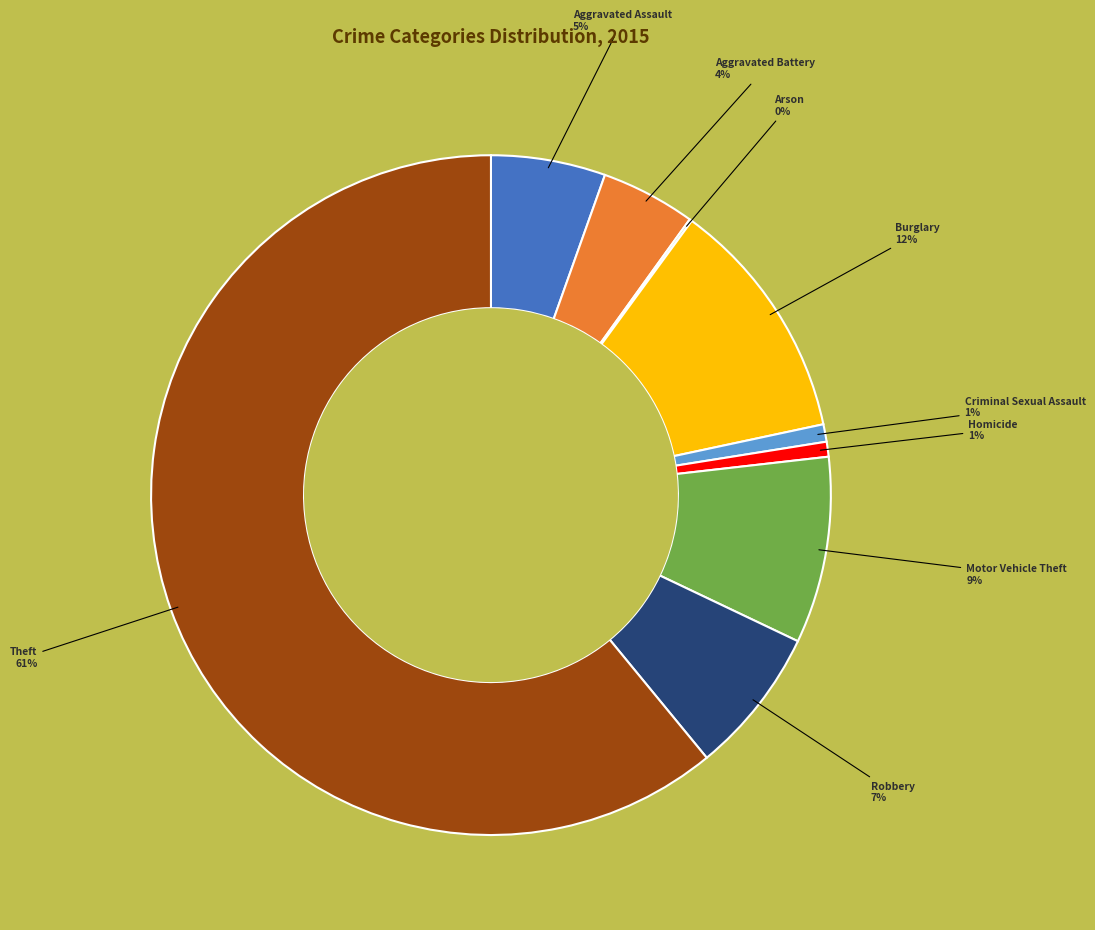

Is there any slice that represents more than half of the pie?

Yes